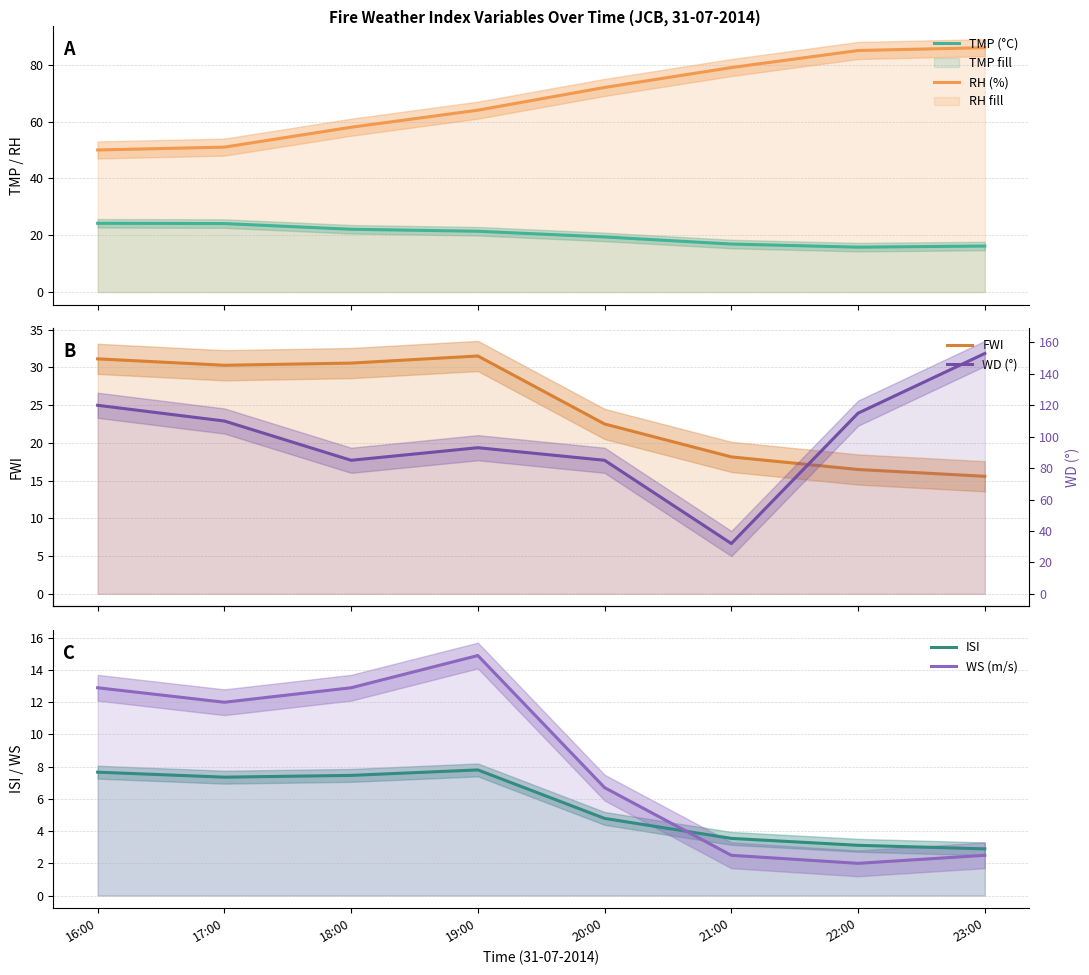

Reading right to left, transcribe all the data shown in this chart.

TMP (°C): 16.2	15.8	16.9	19.4	21.4	22.1	24.1	24.2
RH (%): 86.0	85.0	79.0	72.0	64.0	58.0	51.0	50.0
FWI: 15.6	16.5	18.1	22.5	31.5	30.6	30.3	31.1
ISI: 2.9	3.1	3.5	4.8	7.8	7.5	7.3	7.7
WS (m/s): 2.5	2.0	2.5	6.7	14.9	12.9	12.0	12.9
WD (°): 153.0	115.0	32.0	85.0	93.0	85.0	110.0	120.0